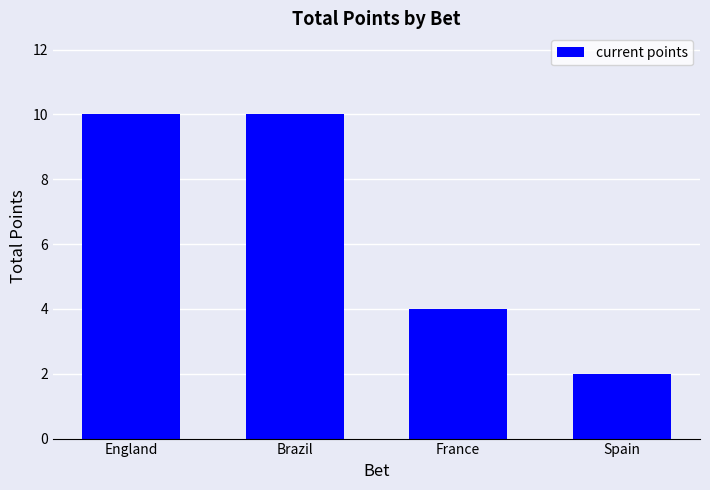

Which label corresponds to the smallest value in the chart?

Spain